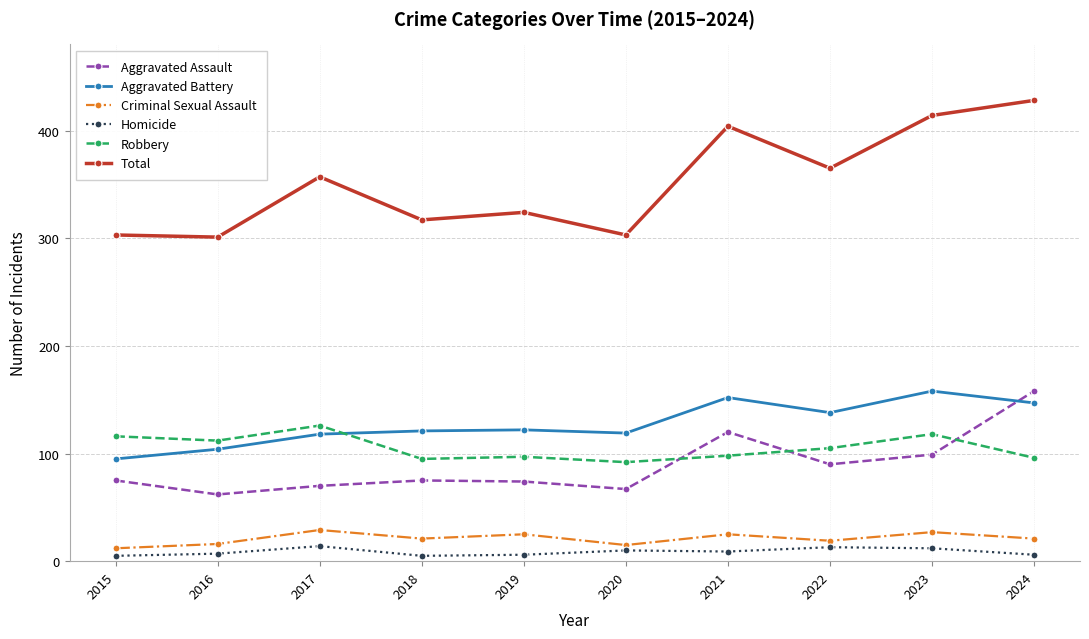

At how many categories does at least one series exceed 288?

10